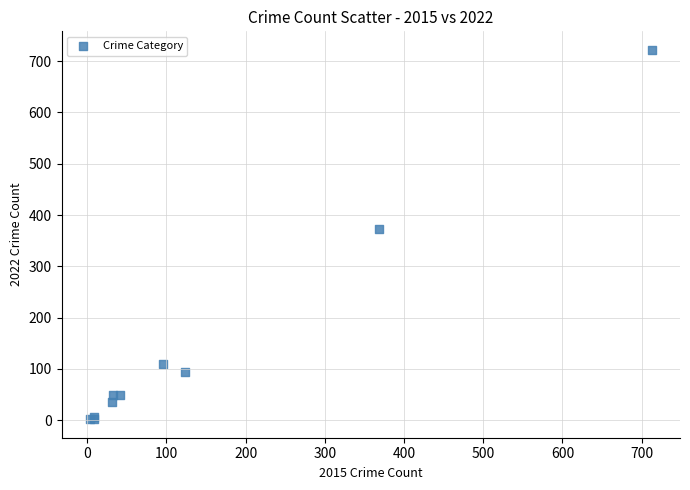

What Y value in the scatter plot is closest to 362?

372